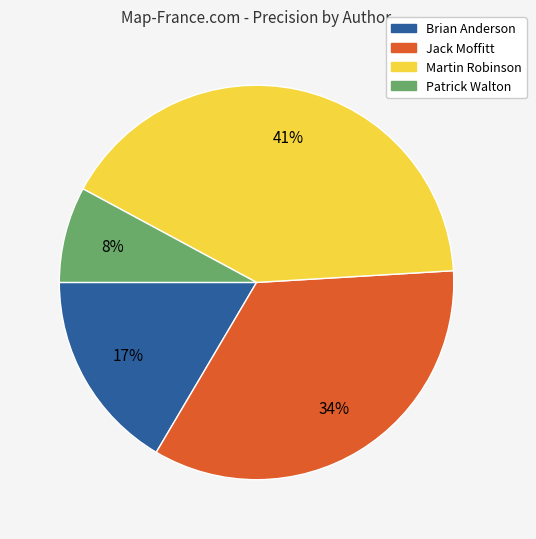

To the nearest percent, what is the difference between the largest and smallest slice percentages?

33%